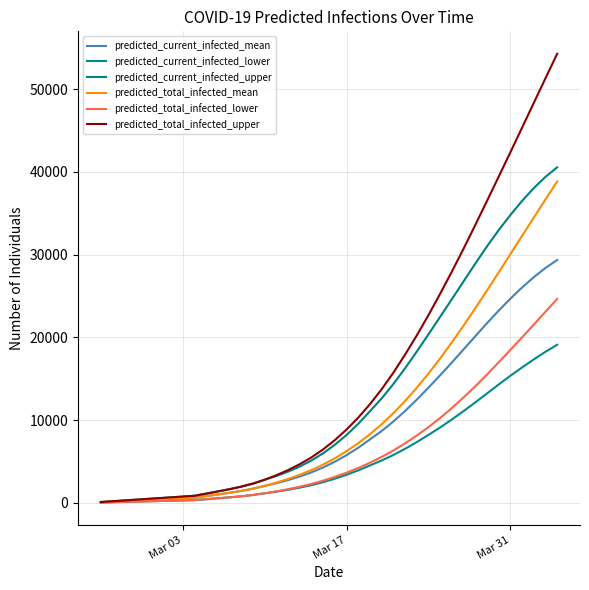

How many lines are shown in the chart?

6